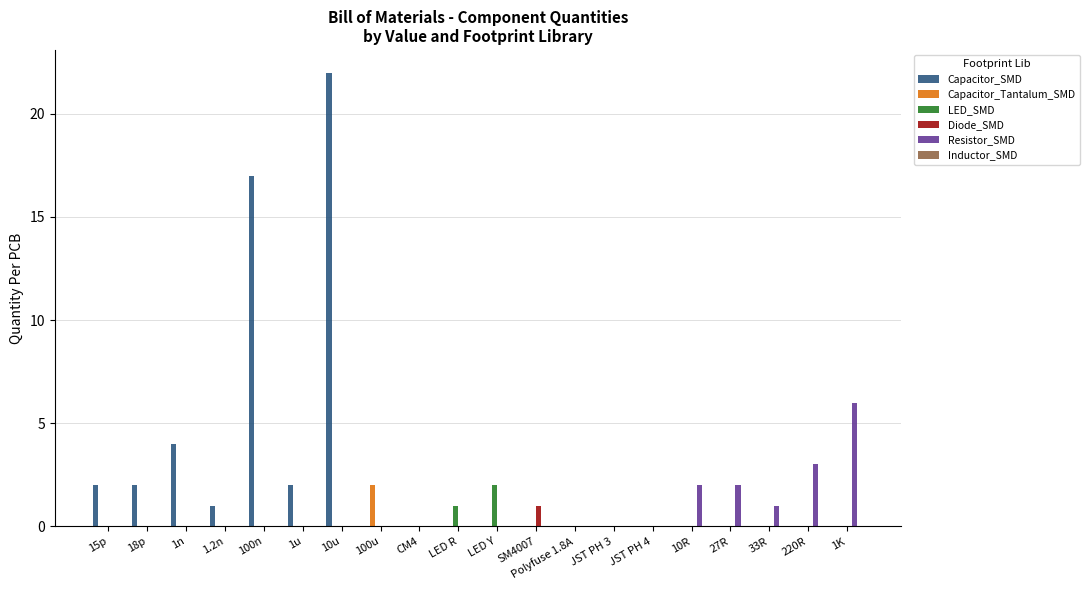

Is the value of Resistor_SMD at 1.2n greater than the value of Capacitor_SMD at 1u?

No